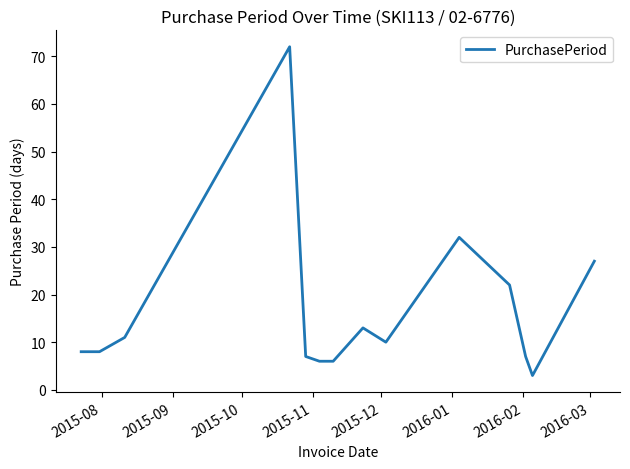

What is the greatest value displayed?

72